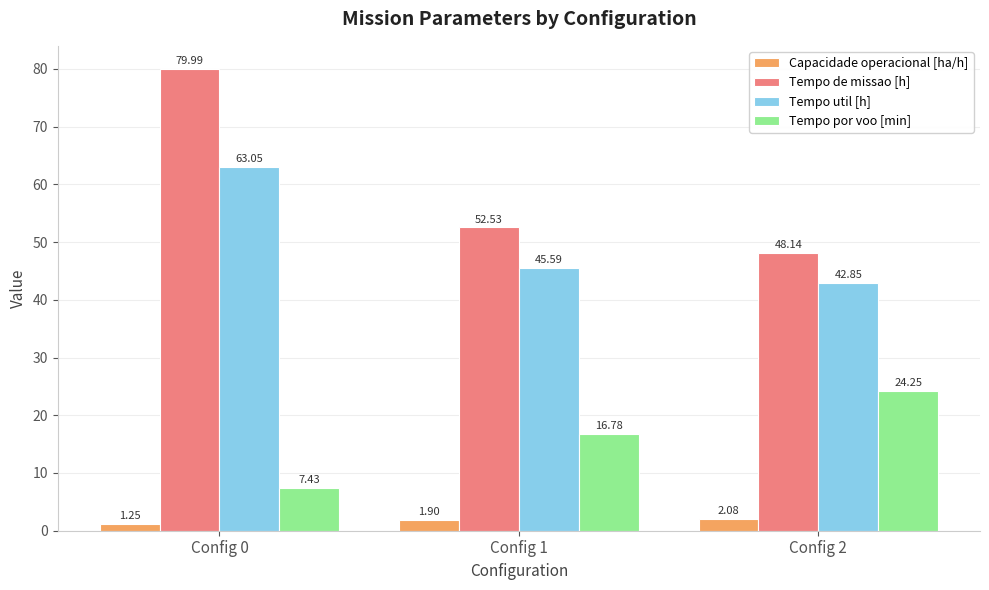

At which category is the sum across all series the highest?

Config 0